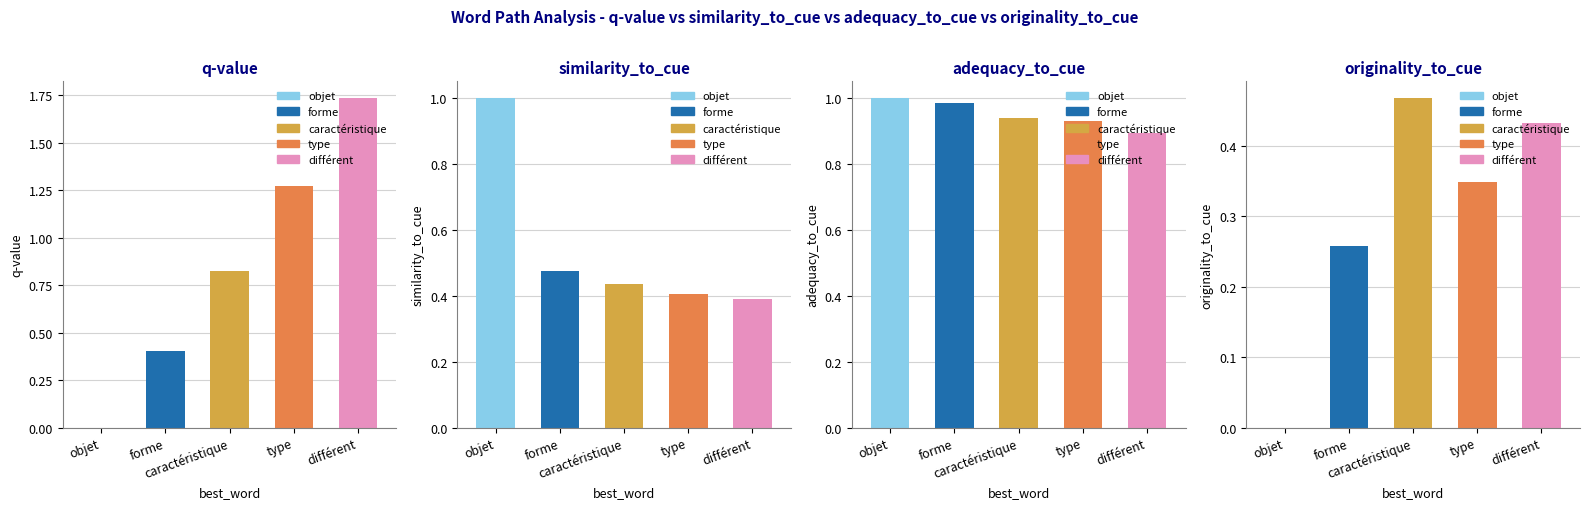

What is the total value across all series at objet?

2.0